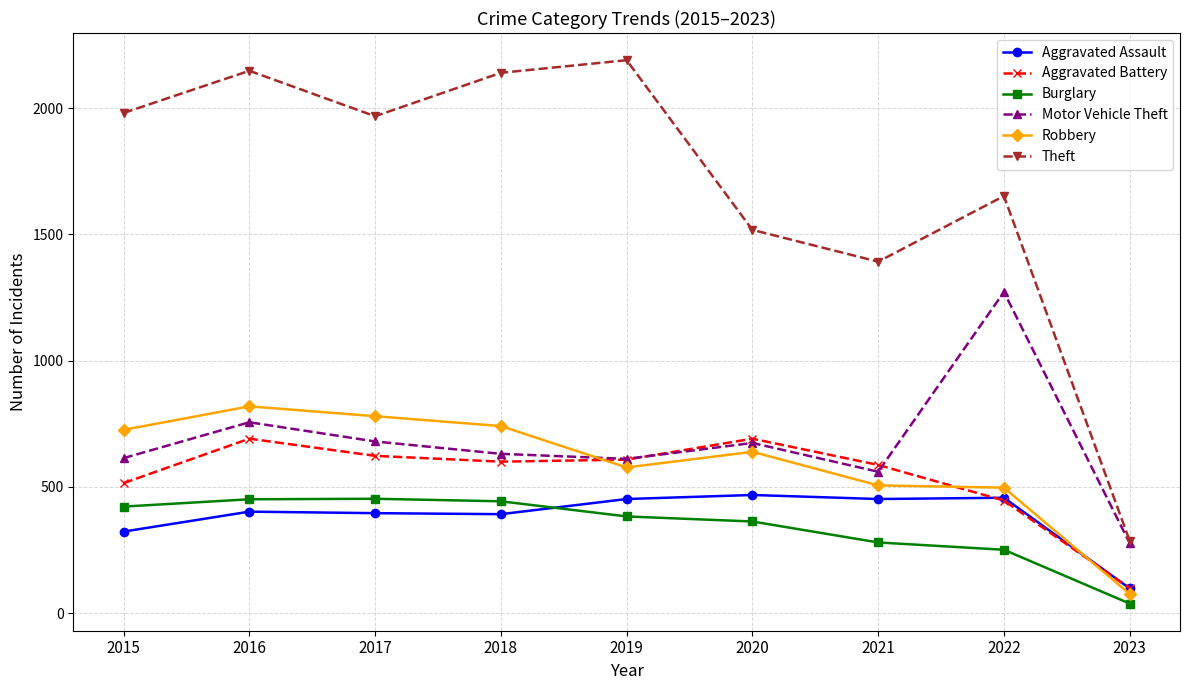

How many lines are shown in the chart?

6